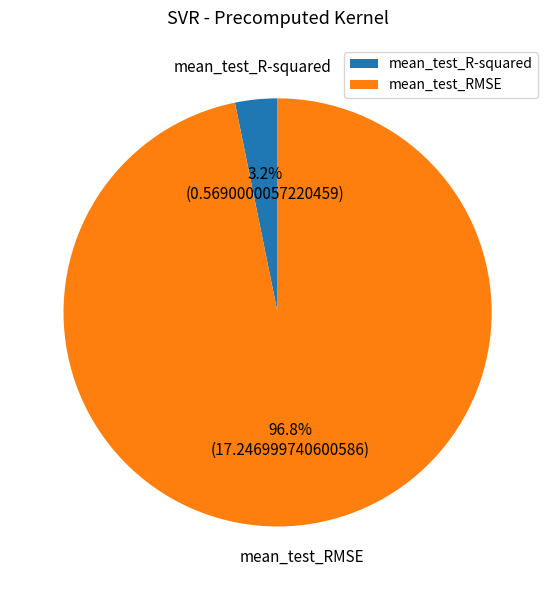

What percentage is the mean_test_RMSE slice, to the nearest percent?

97%